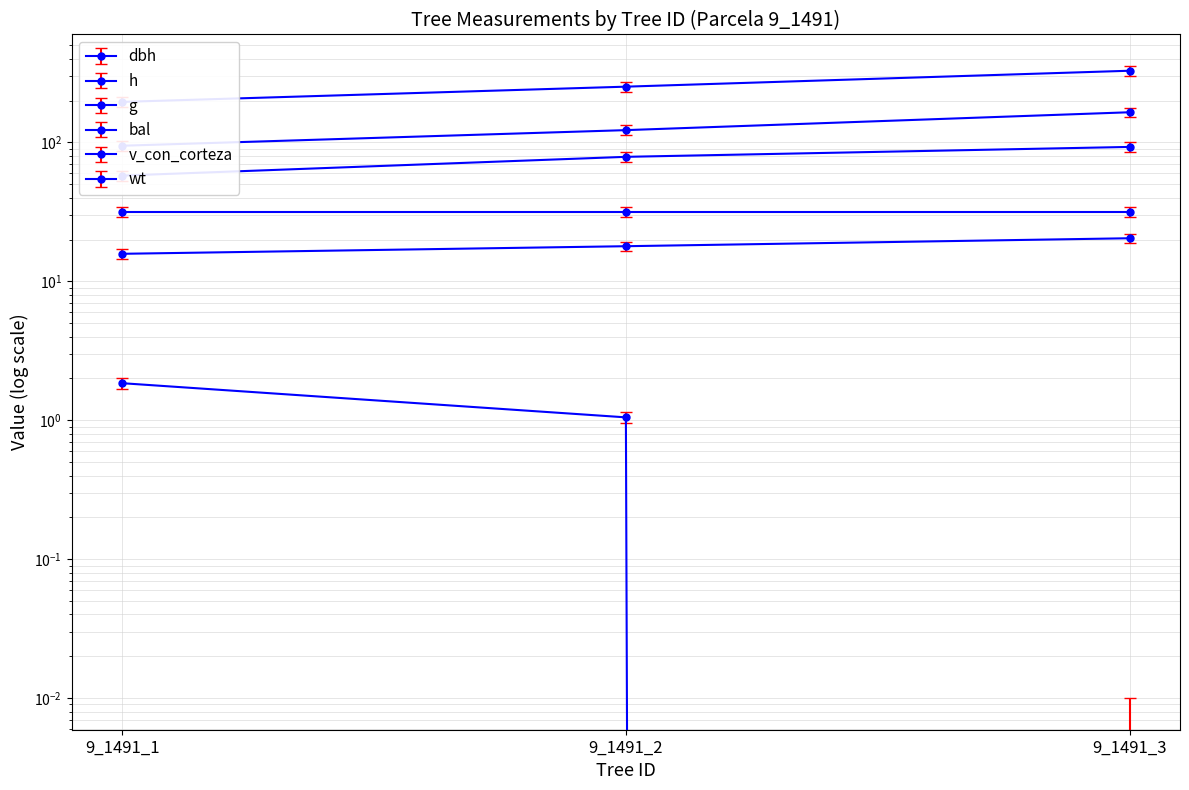

The h series shows 5.4 at 9_1491_2. True or false?

False